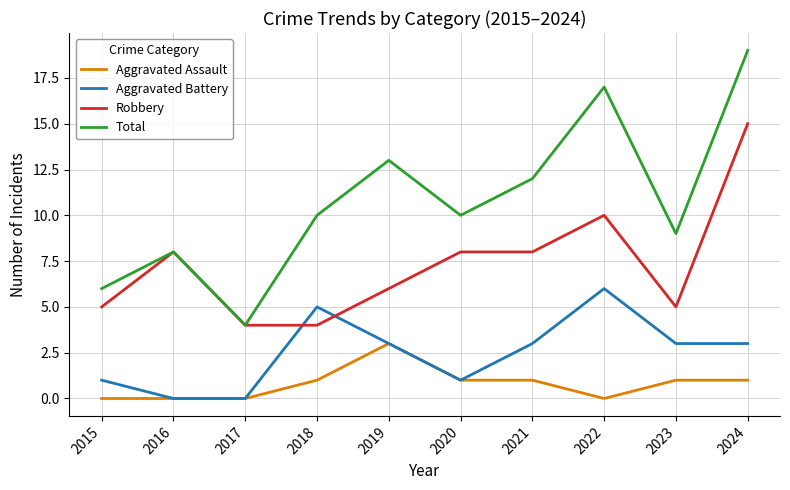

At which category does the chart reach its peak across all series?

2024